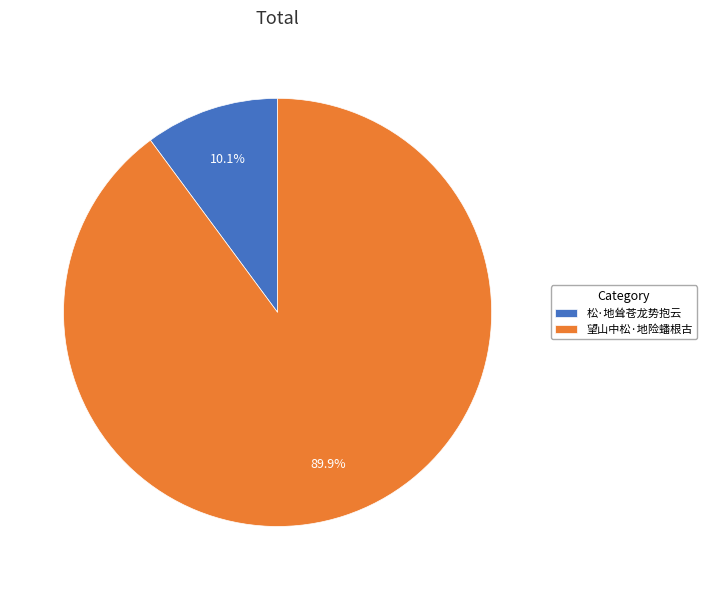

What percentage is the 望山中松·地险蟠根古 slice, to the nearest percent?

90%